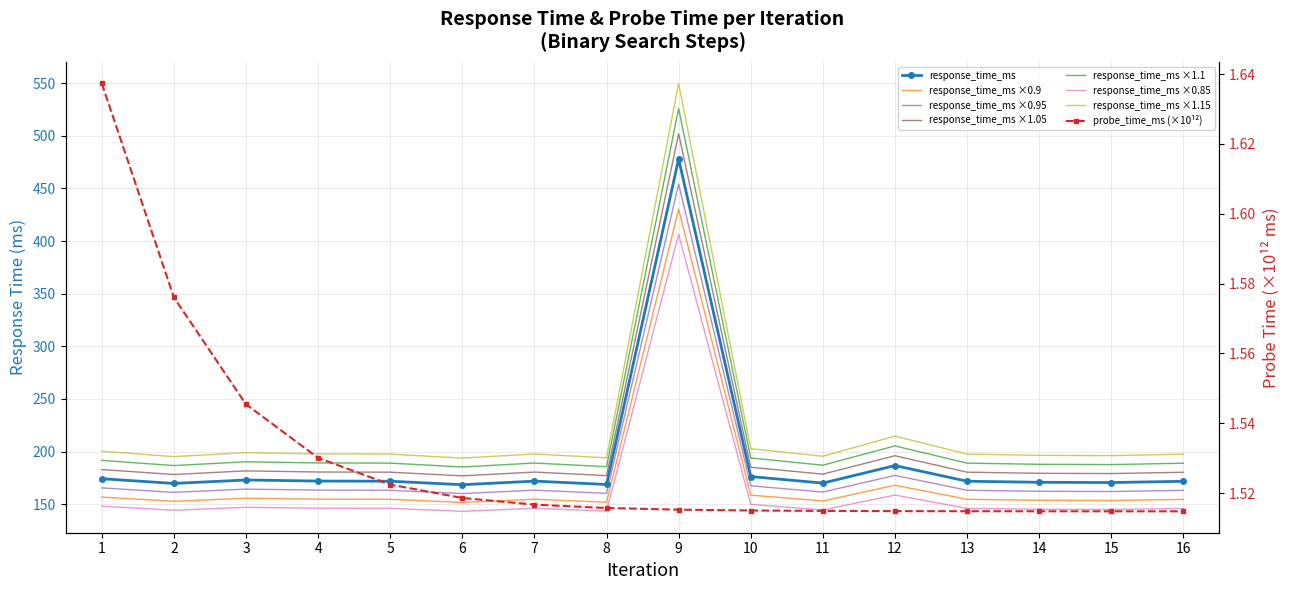

Which category has the lowest value across all series?

16